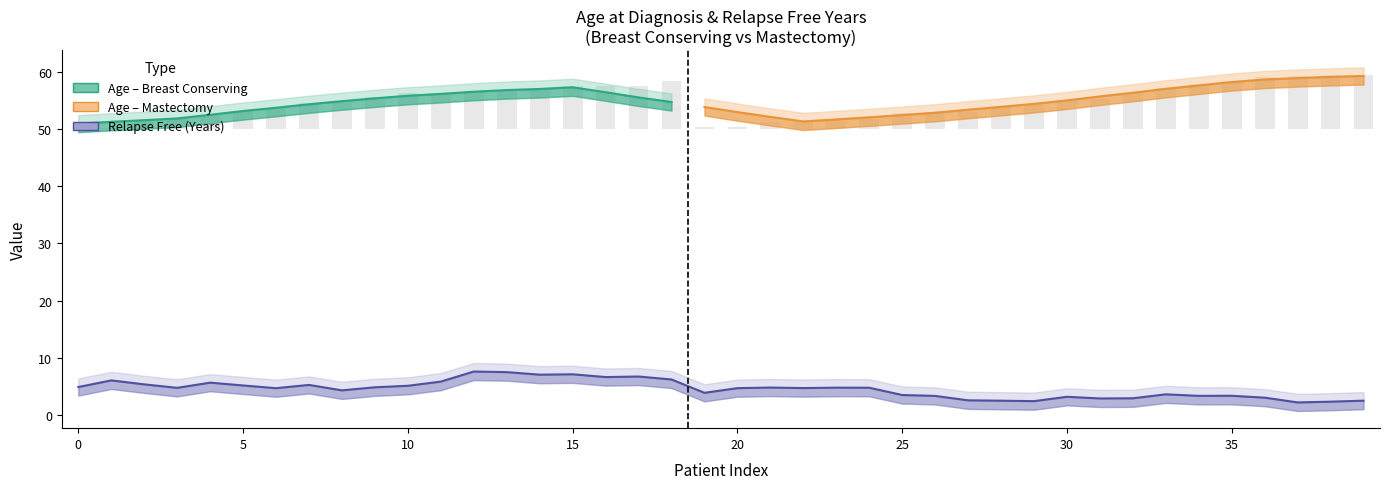

Does the chart contain stacked bars?

No